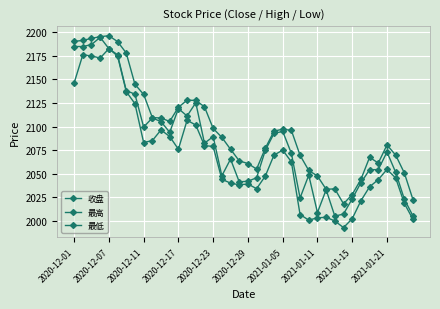

At which category does the chart reach its minimum across all series?

31